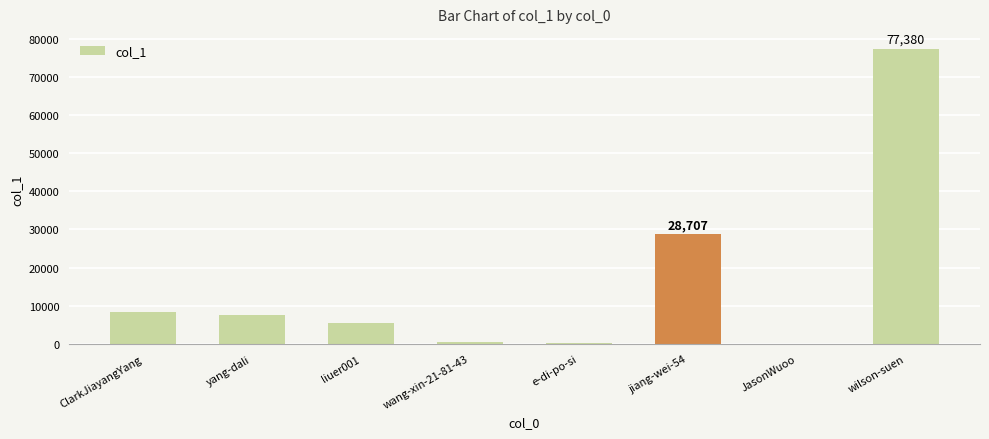

What is the ratio of the value at liuer001 to the value at yang-dali?

0.7